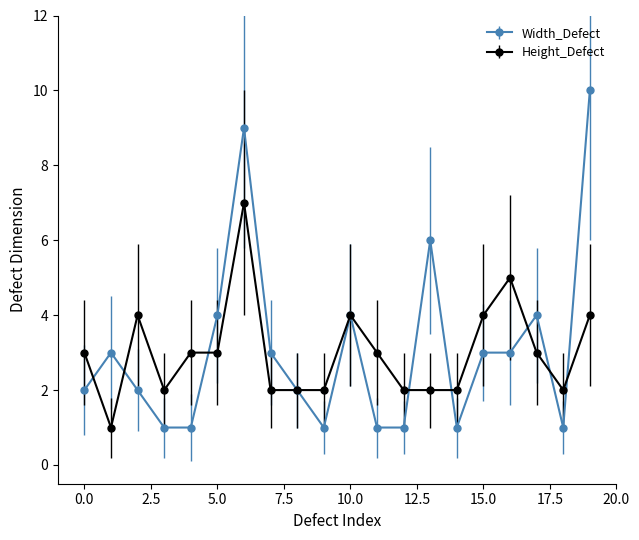

What is the maximum value shown in the chart?

10